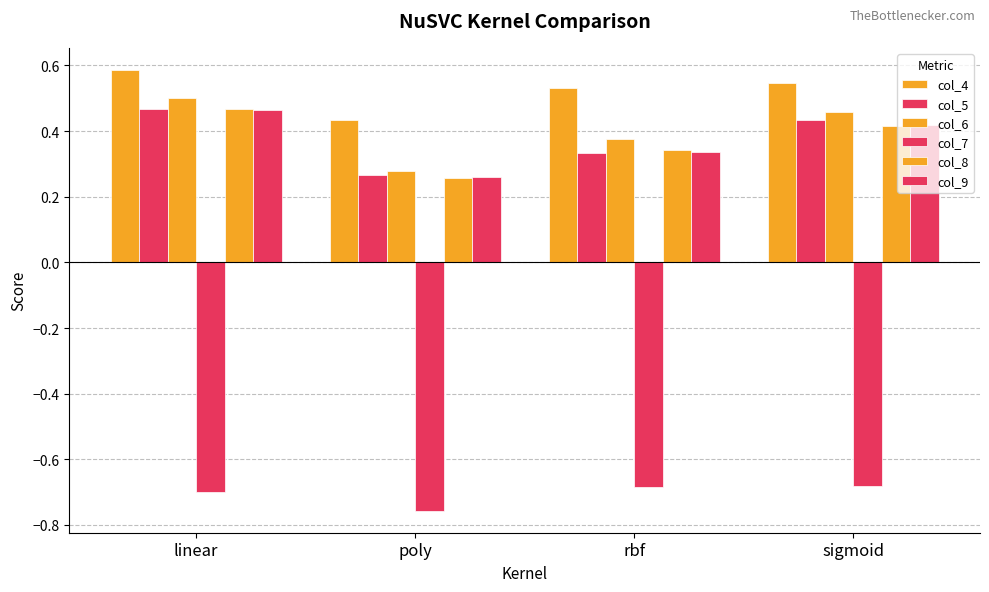

What is the value of the col_5 bar at the 4th from the left?

0.4